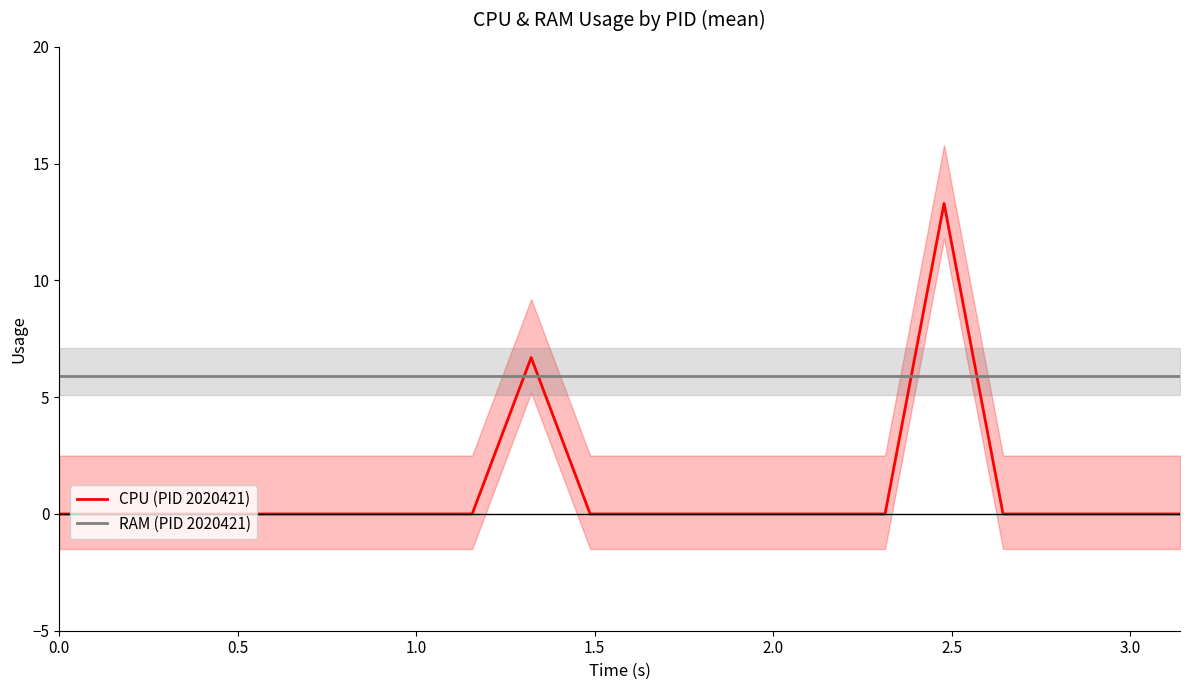

After their last crossing, which series has the higher values: CPU (PID 2020421) or RAM (PID 2020421)?

RAM (PID 2020421)